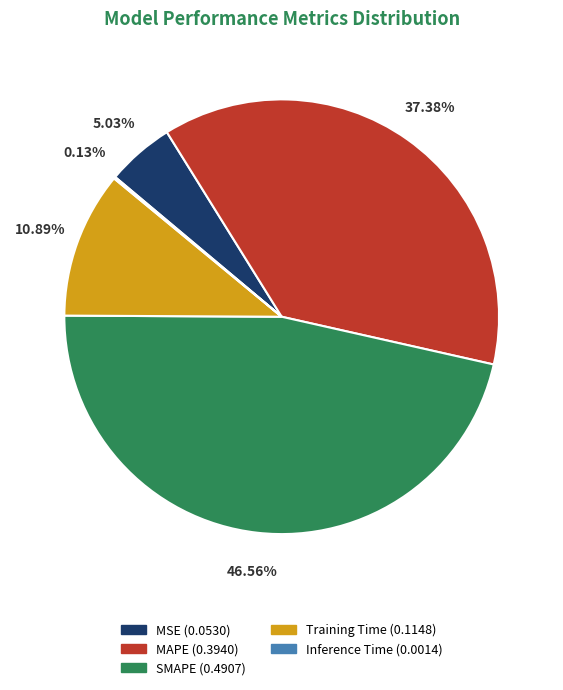

Is there a majority slice in this chart?

No